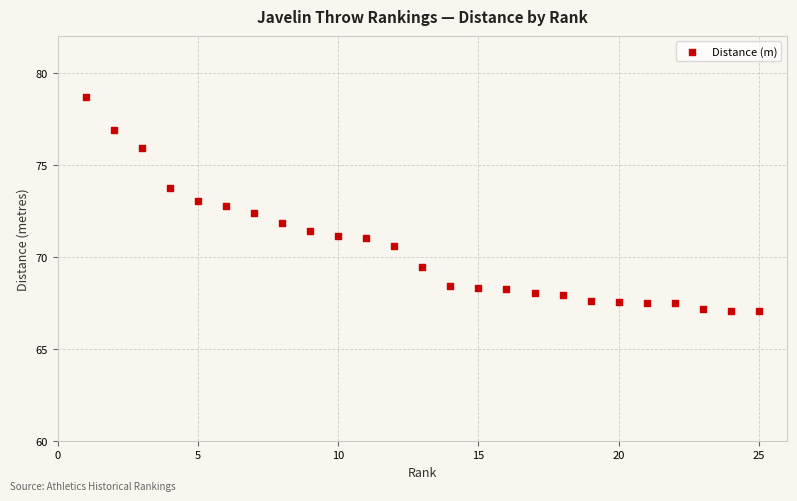

What is the range of X values (max minus min)?

24.0